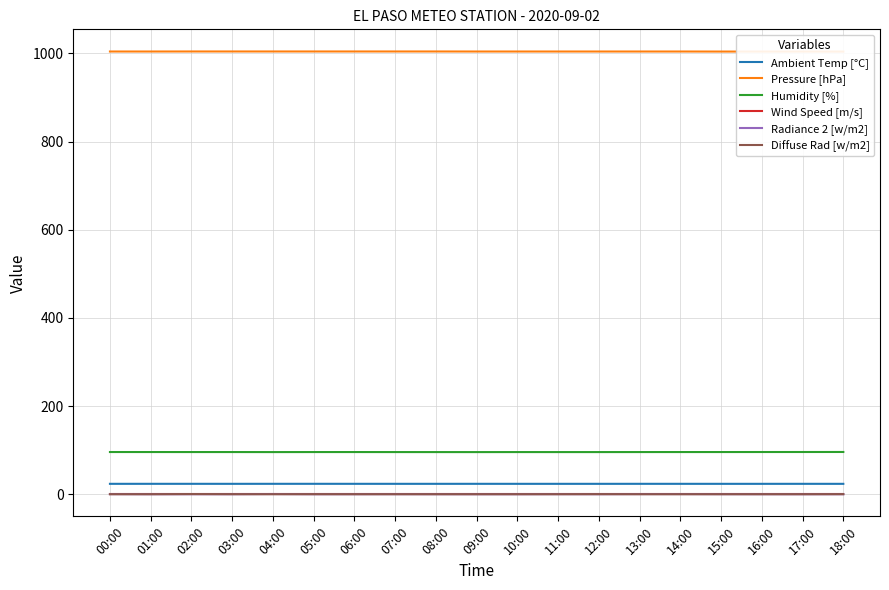

True or false: Wind Speed [m/s] has more than 0 points higher than both neighbors.

False